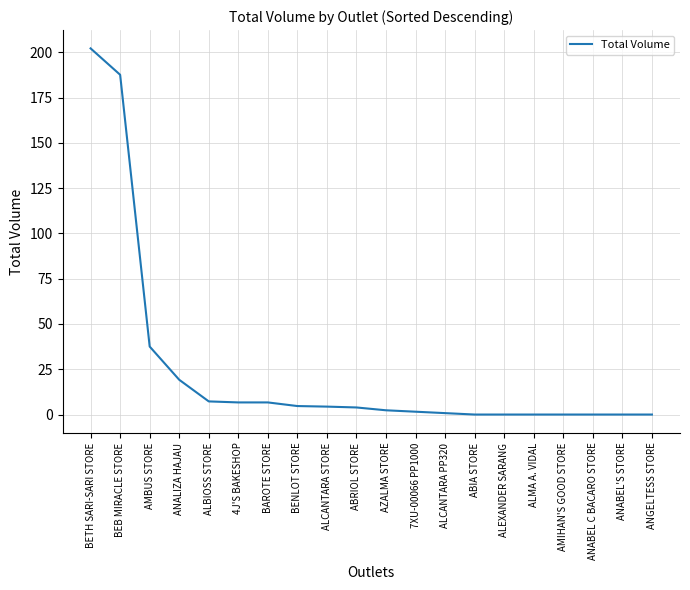

Between ABRIOL STORE and ALCANTARA PP320, which is larger?

ABRIOL STORE